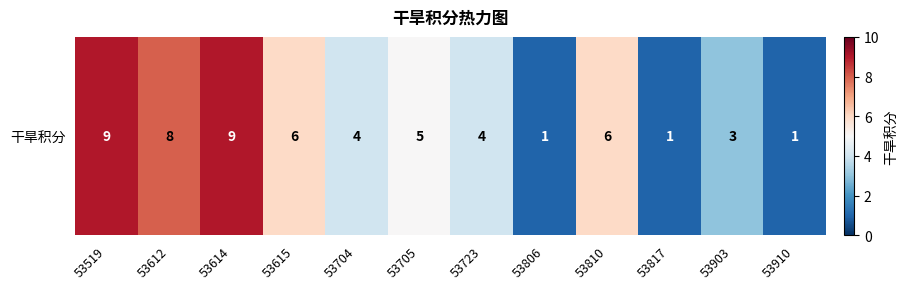

How many data points does each series have?

12